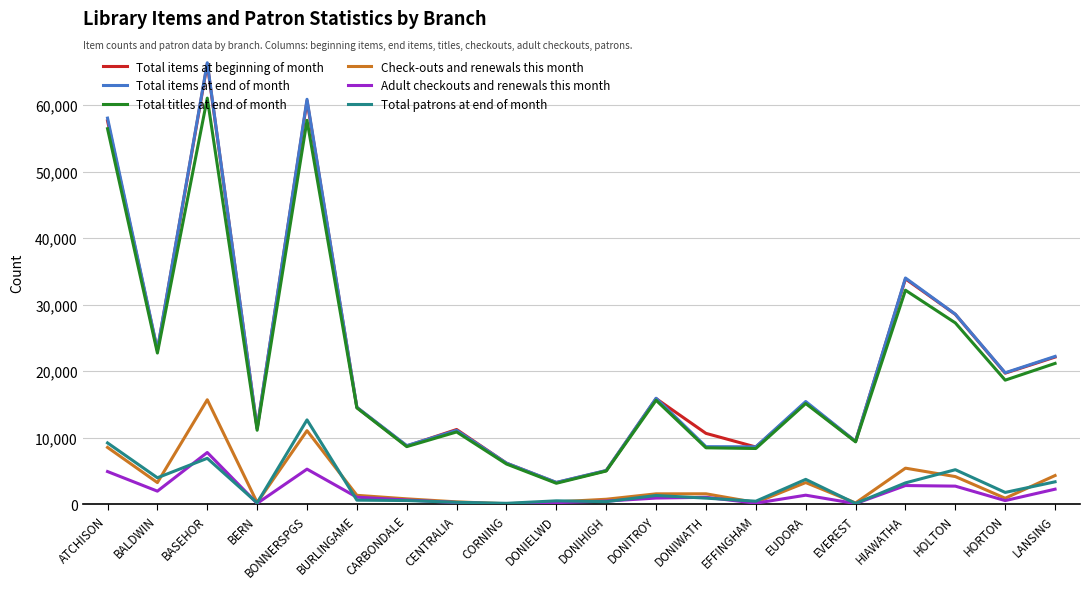

True or false: Total titles at end of month and Total patrons at end of month intersect in this chart.

False